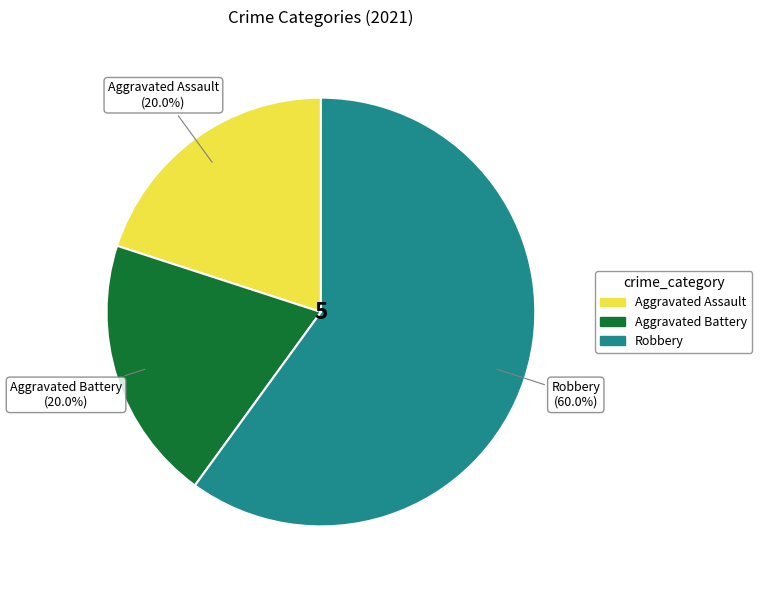

Is there a majority slice in this chart?

Yes